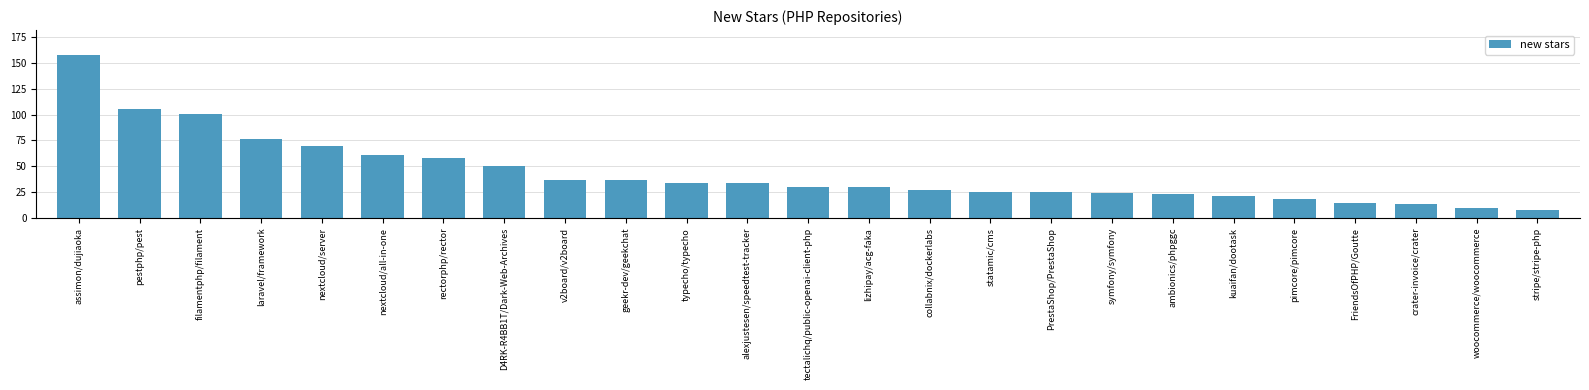

What is the maximum value shown in the chart?

158